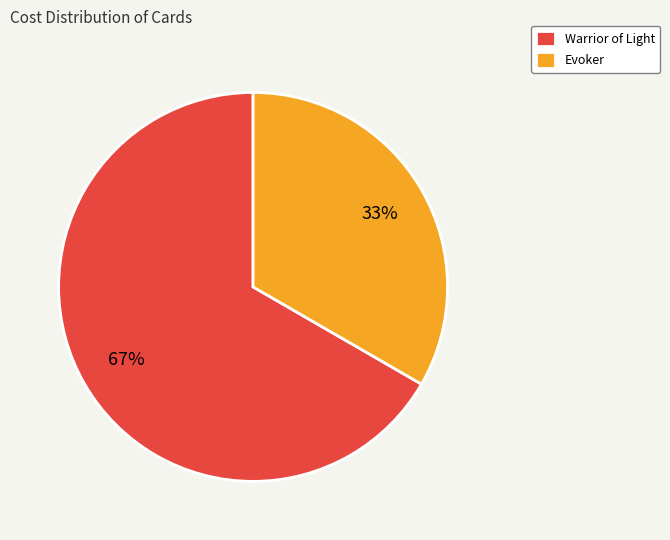

Does Warrior of Light account for over 50% of the chart?

Yes